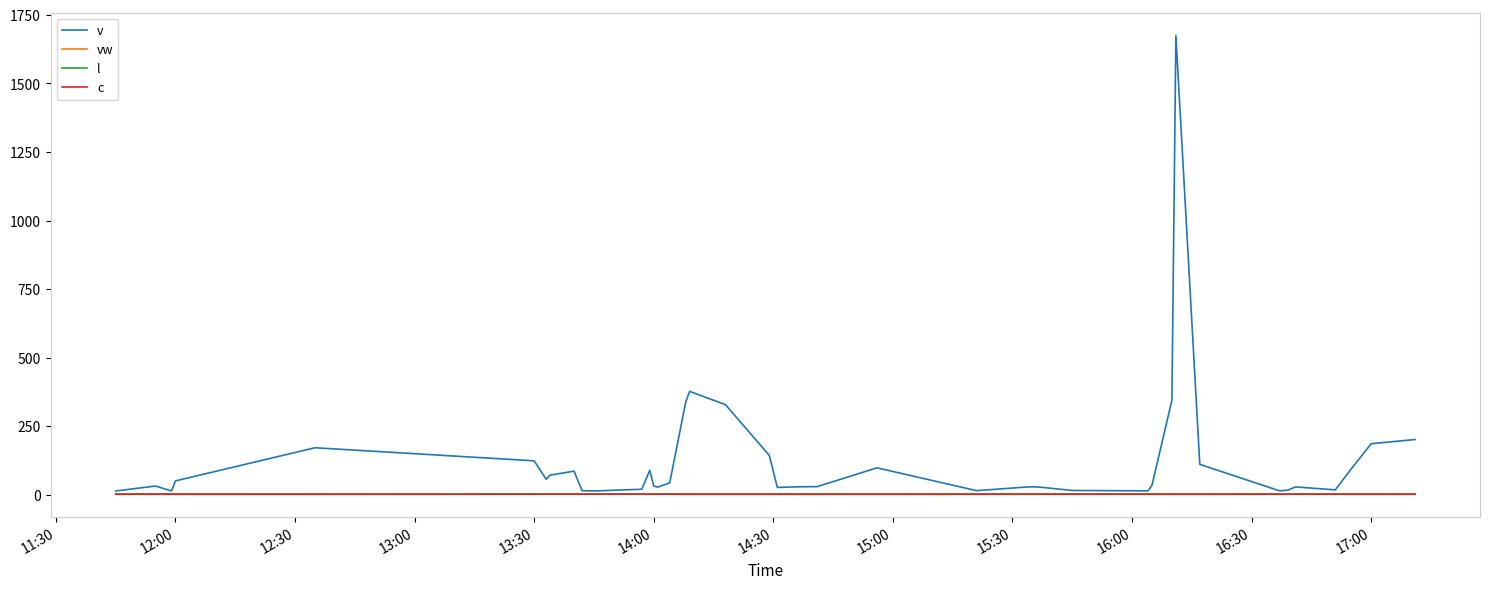

Which series has the largest range (max minus min)?

v